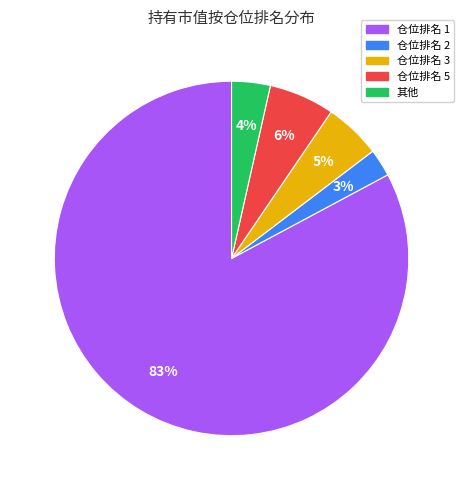

Count the number of slices in the pie.

5